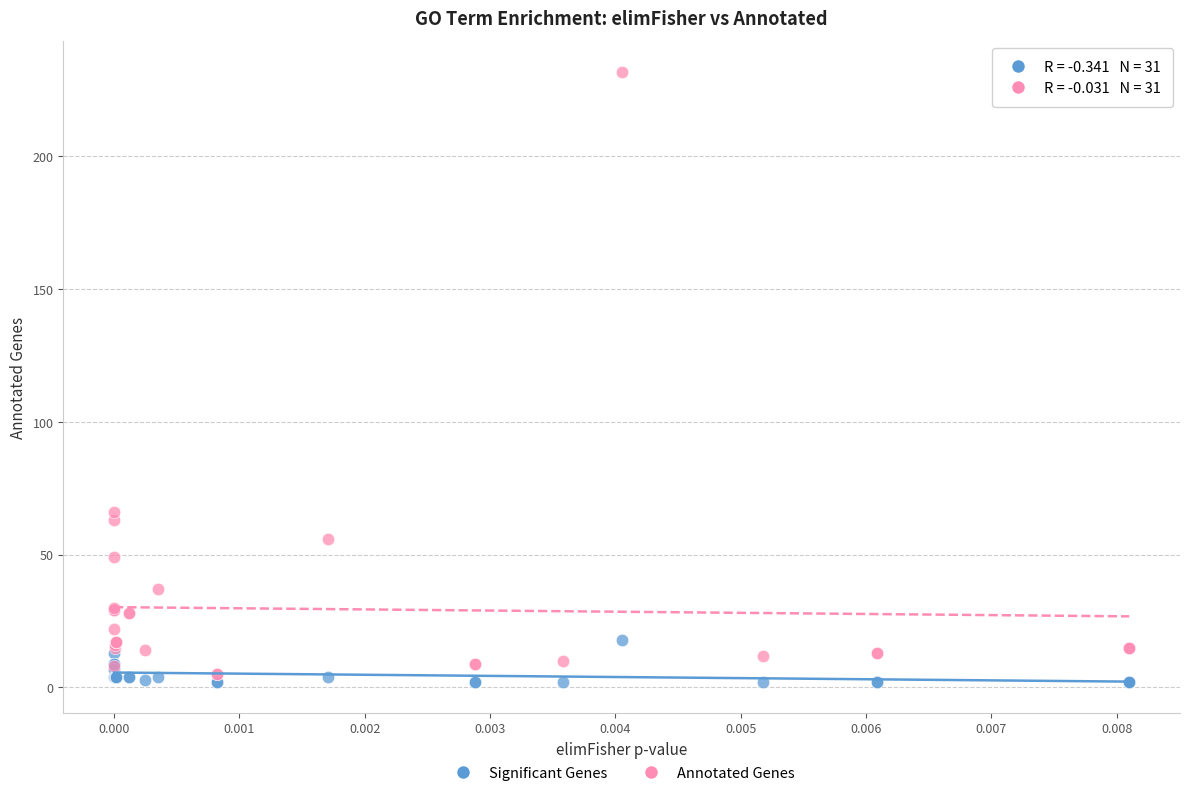

Which series has the largest Y range (max minus min)?

Annotated Genes